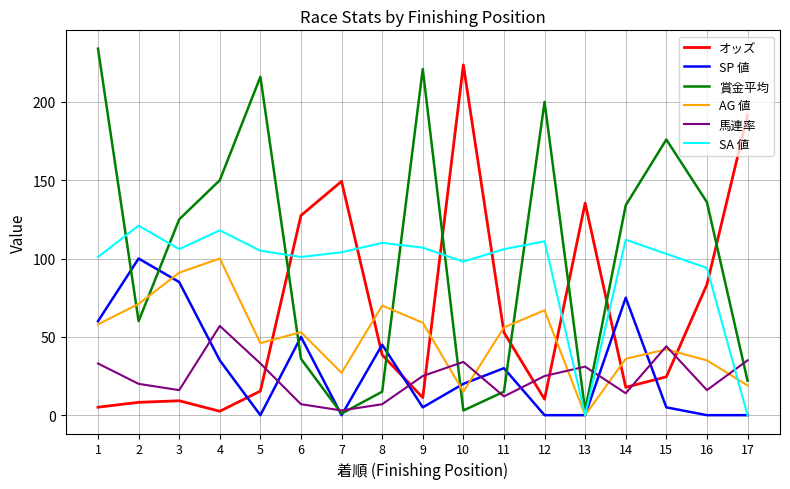

Is it true that SA 値 equals 0.0 at 17?

True